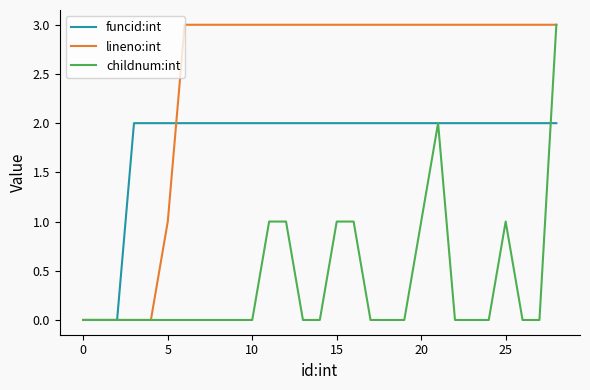

Which series has the largest total across all categories?

lineno:int